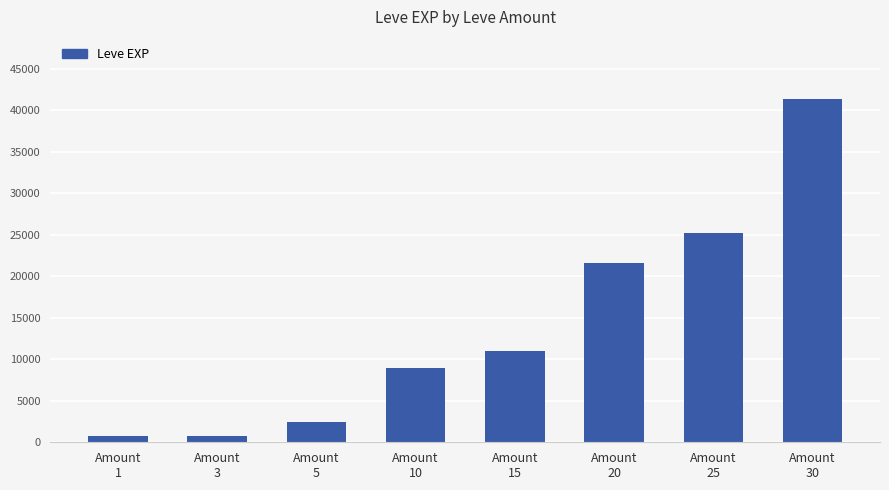

What is the value of the 8th bar from the left?

41410